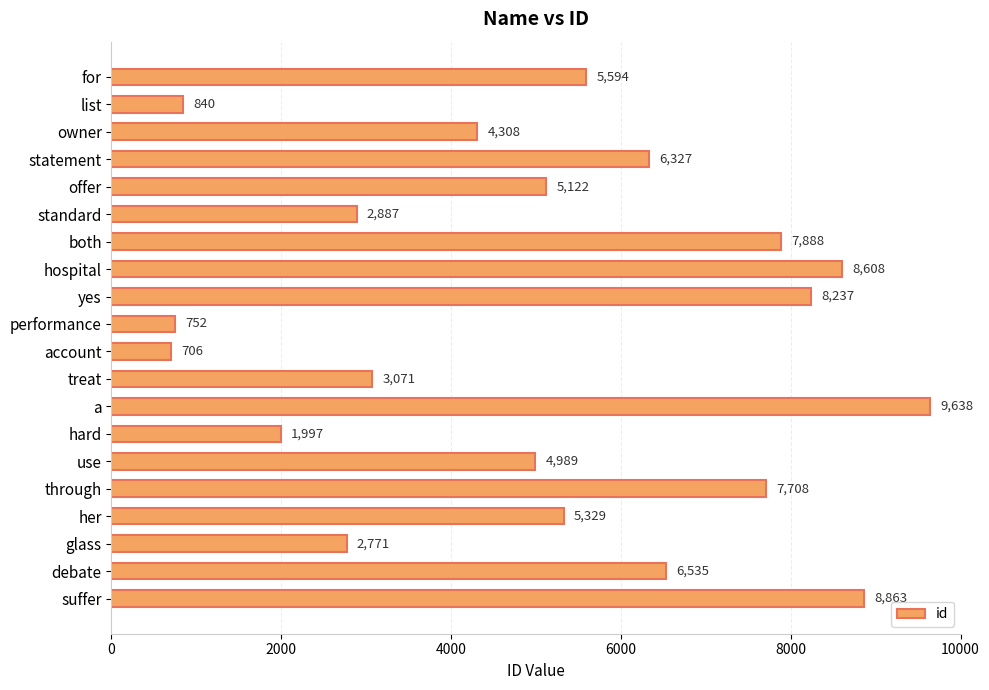

The chart shows a value of 2771 at glass. True or false?

True